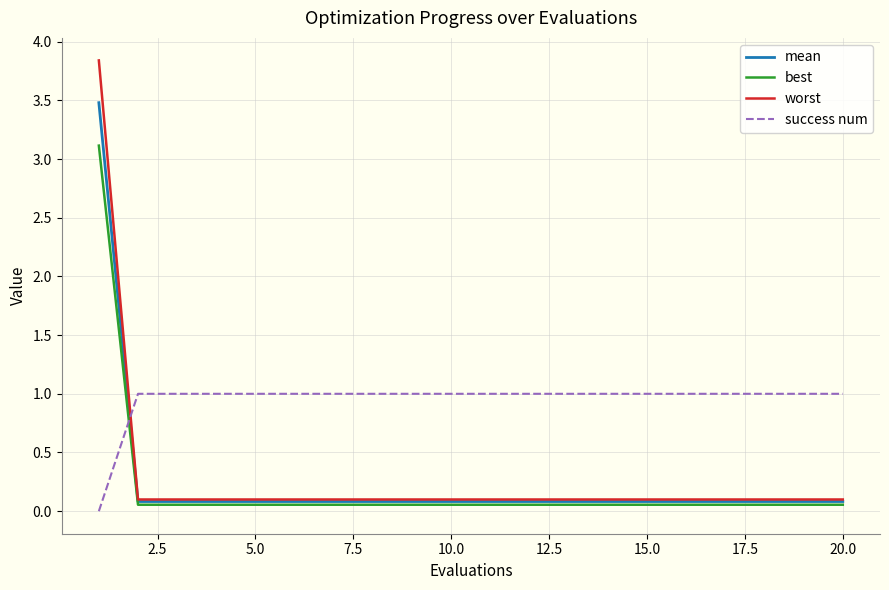

What is the maximum value for worst?

3.8